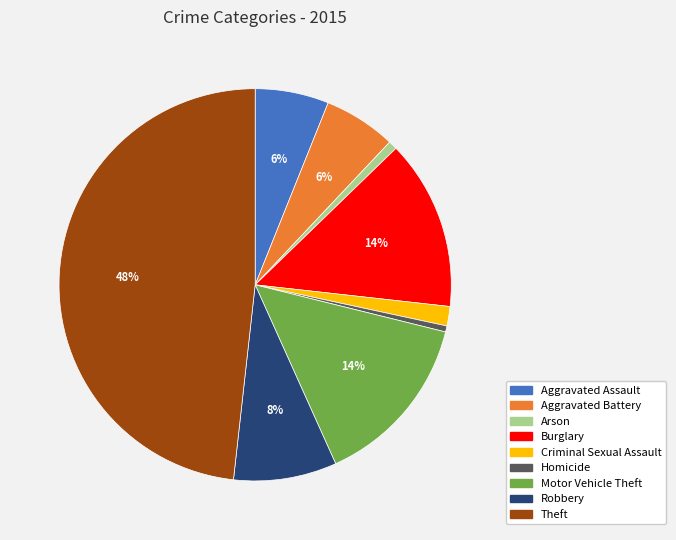

To the nearest percent, what is the difference between the largest and smallest slice percentages?

48%